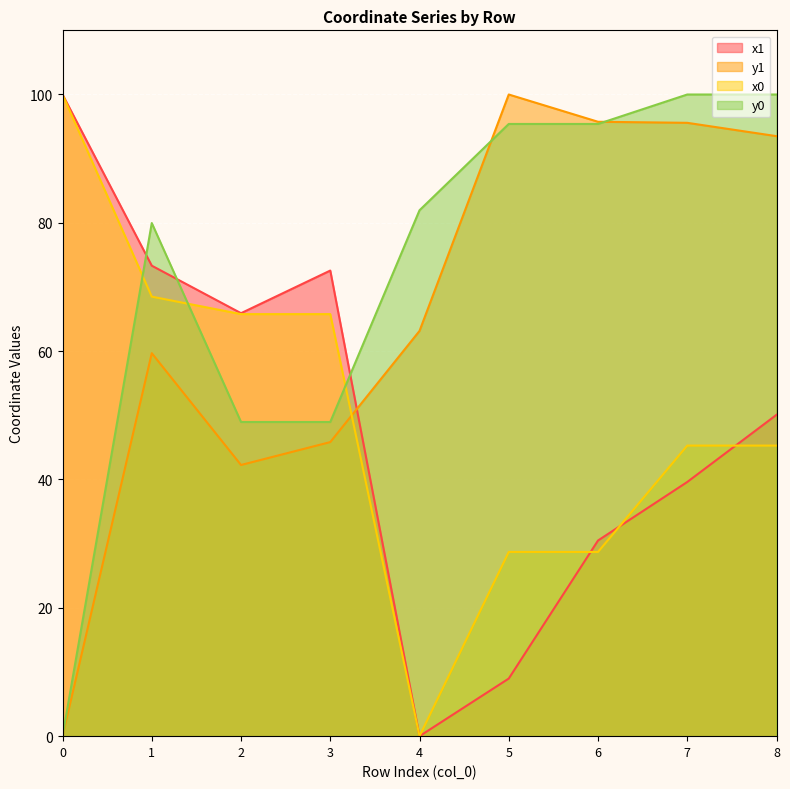

Rank the series at 8 from lowest to highest value.

x0, x1, y1, y0